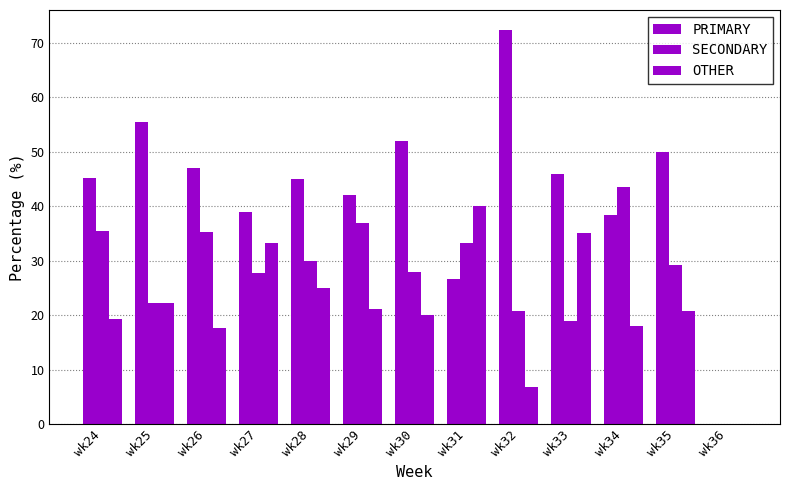

At wk31, list the series in order from smallest to largest.

PRIMARY, SECONDARY, OTHER